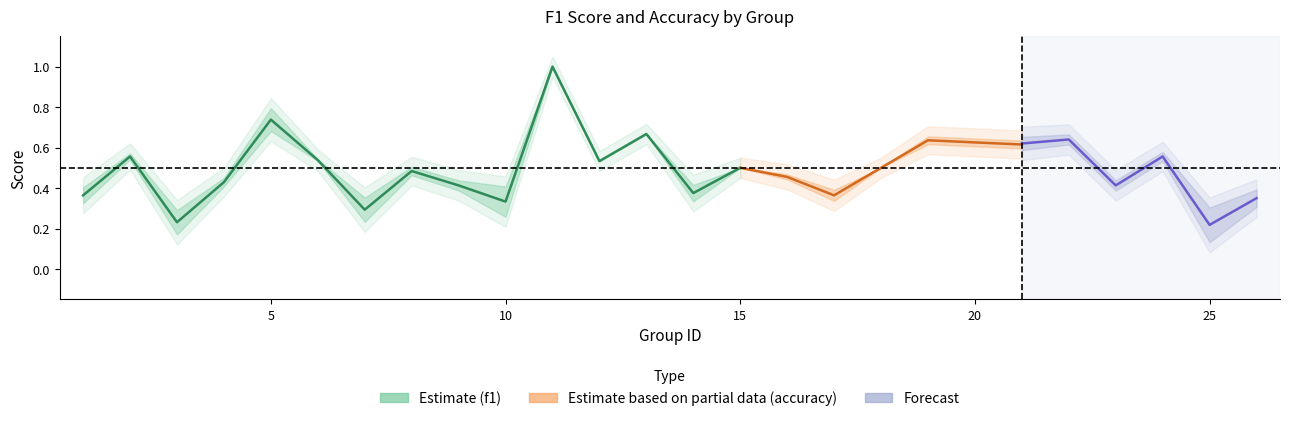

What is the greatest value displayed?

1.0